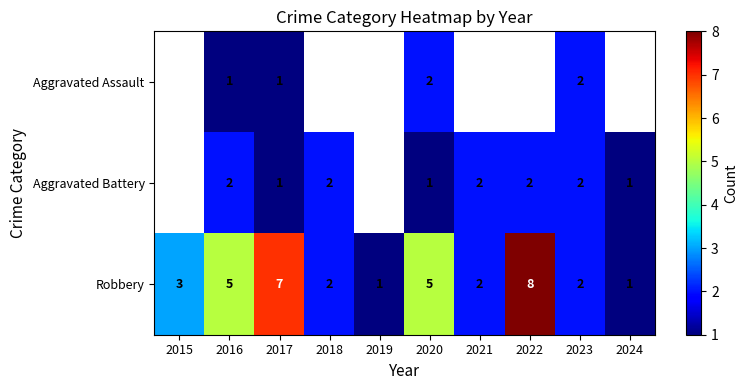

What is the maximum value for Robbery?

8